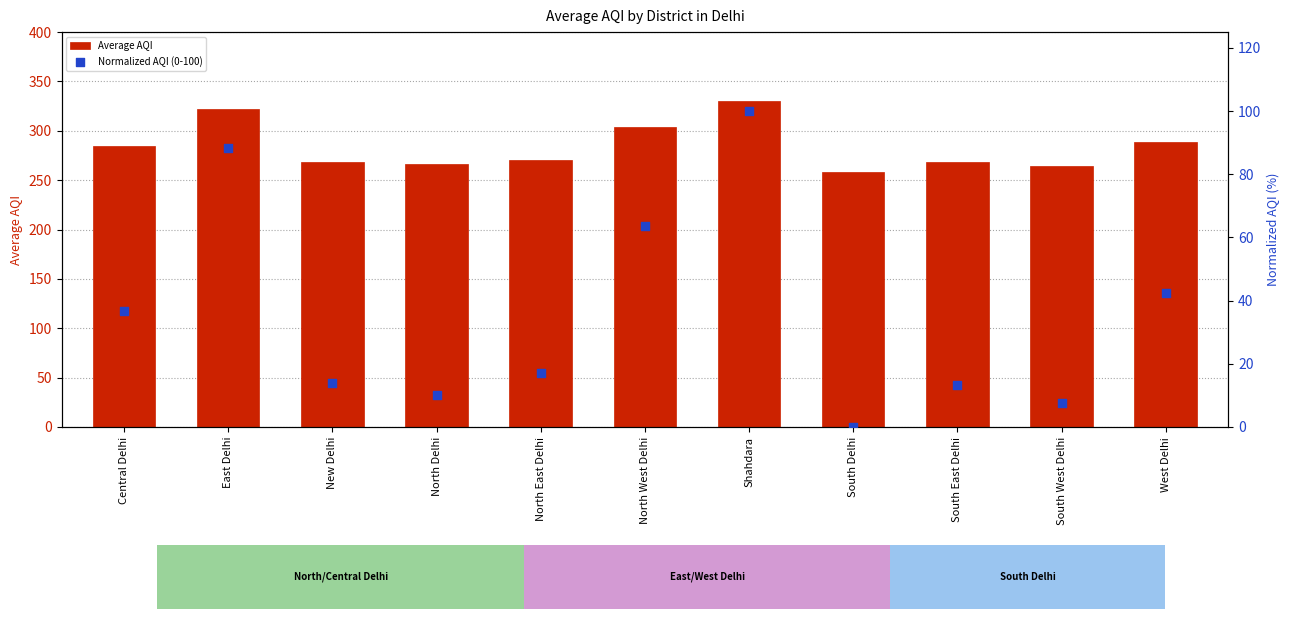

Is the value of Normalized AQI (0-100) at South East Delhi greater than the value of Average AQI at West Delhi?

No